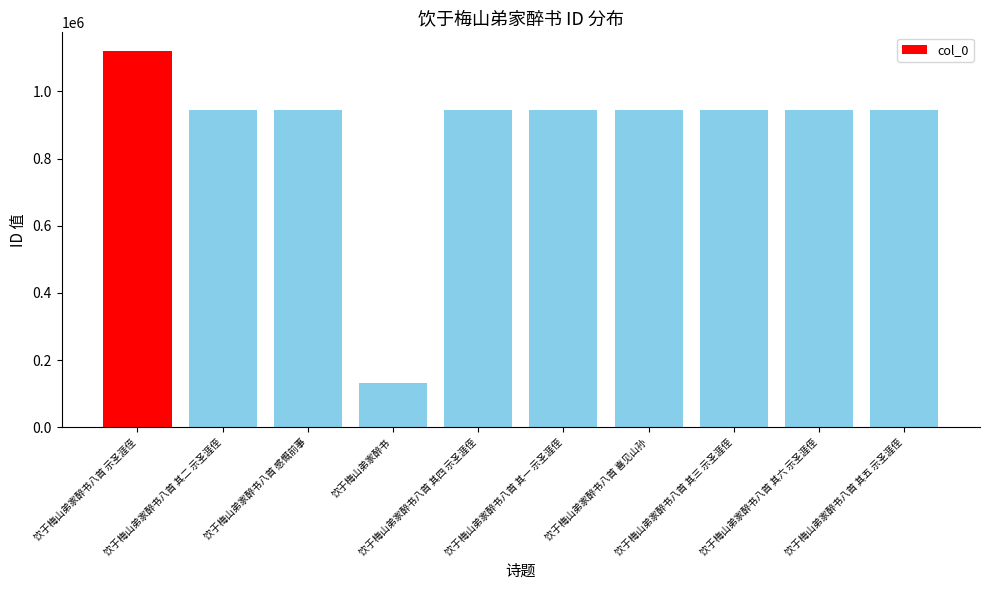

The value at 饮于梅山弟家醉书八首 其五 示圣涯侄 is 944757. True or false?

True